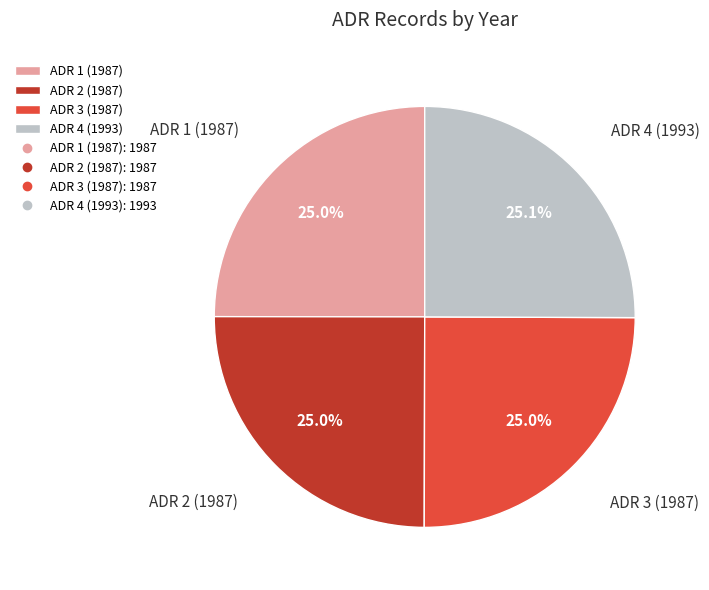

Approximately how many times larger is the value at ADR 1 (1987) compared to ADR 4 (1993)?

1.0